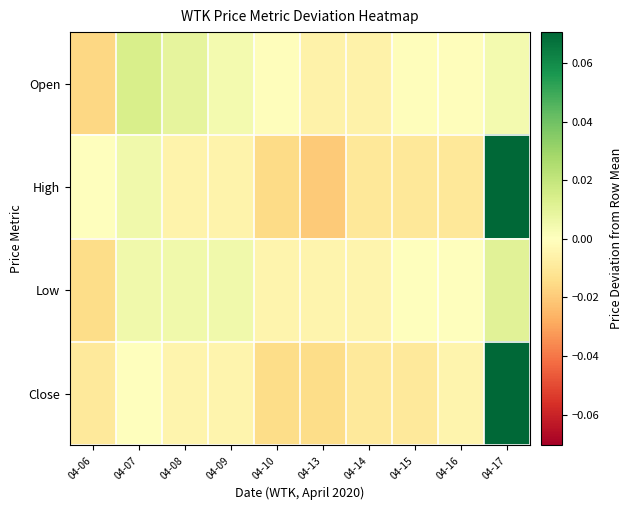

At which category is the sum across all series the highest?

04-17